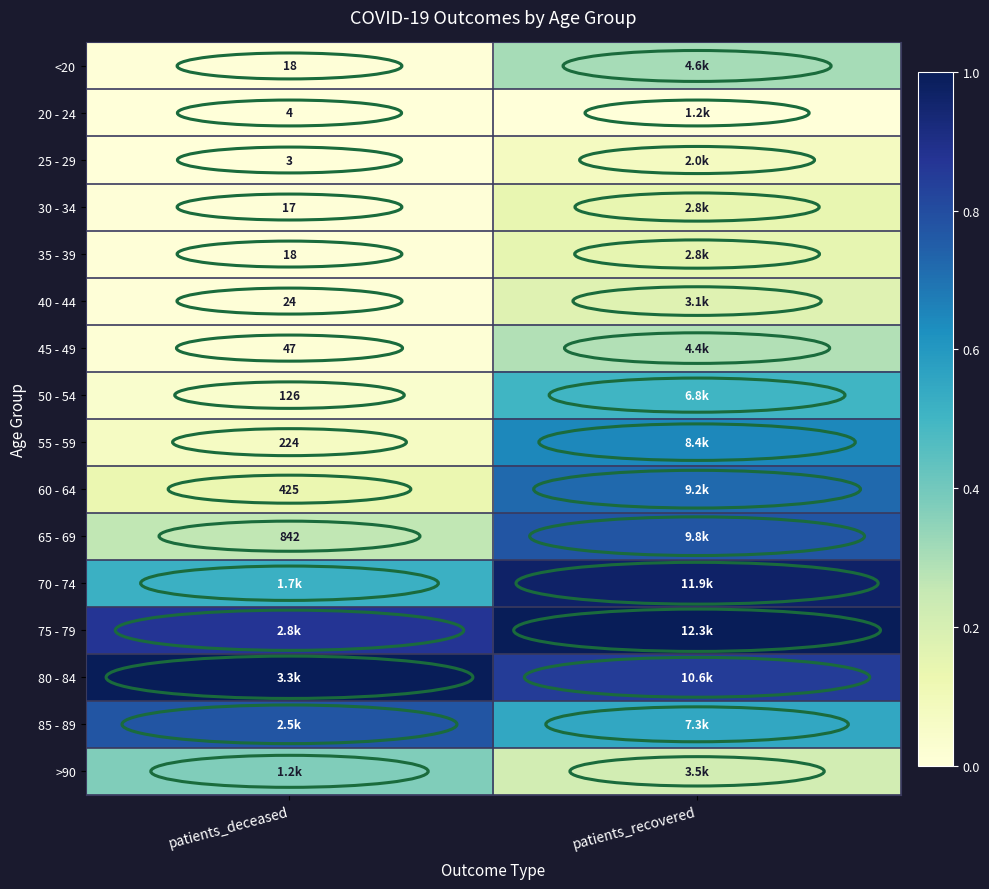

Is the value of 35 - 39 at patients_deceased greater than the value of 30 - 34 at patients_deceased?

Yes